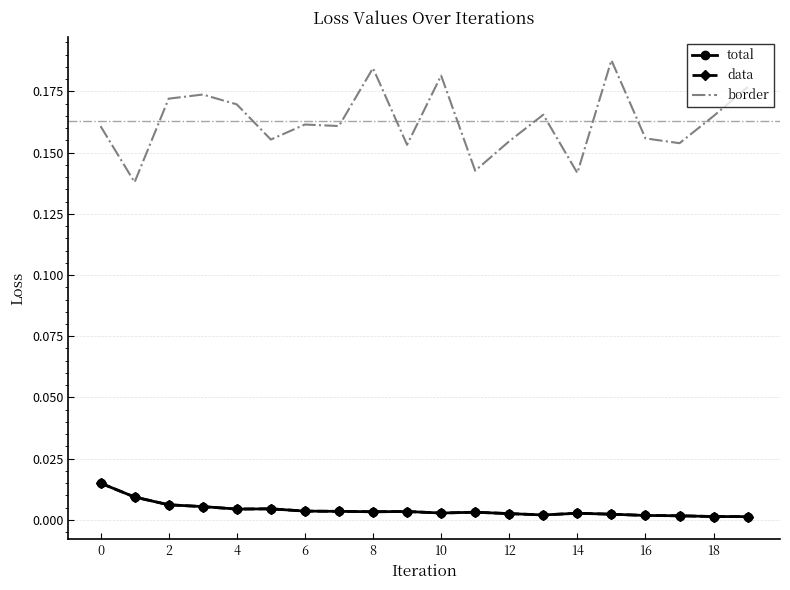

What is the greatest value displayed?

0.2